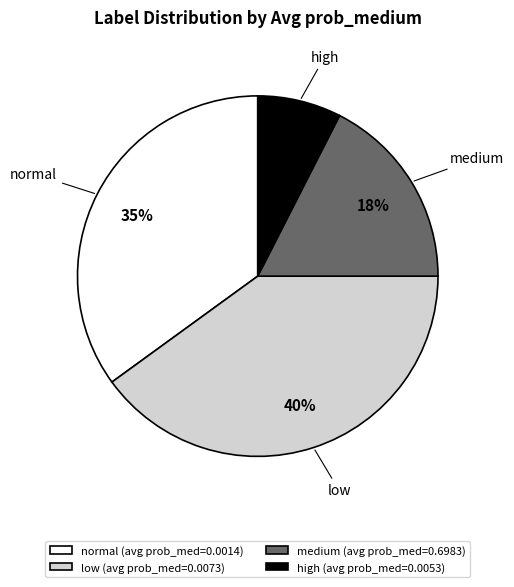

To the nearest percent, what is the combined percentage of normal and low?

75%